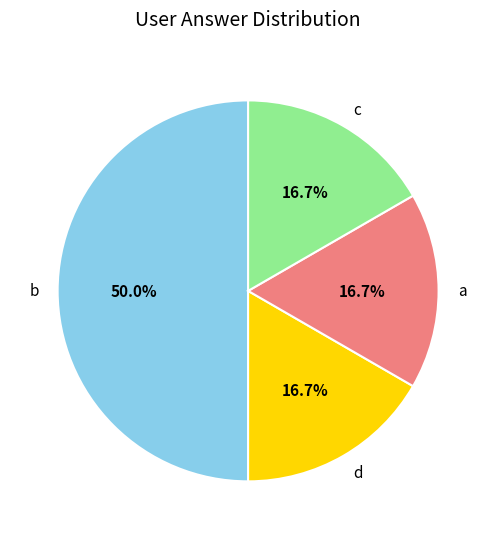

True or false: c accounts for 17% of the total.

True